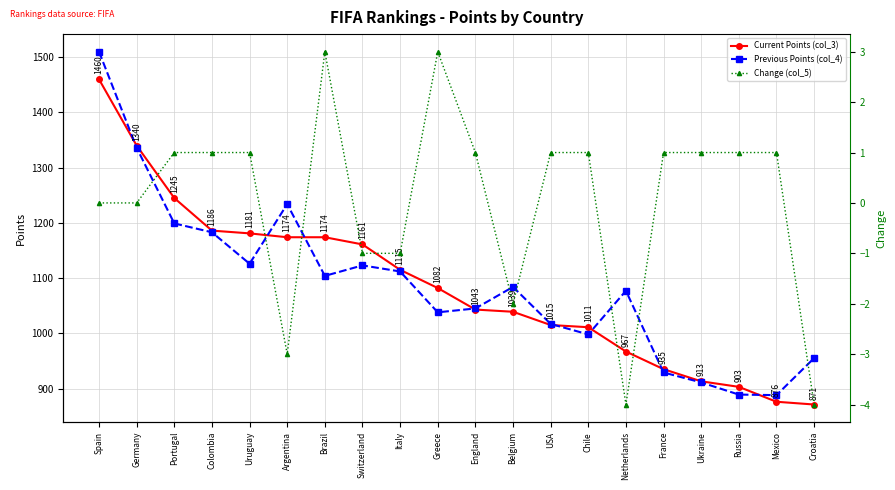

At which label does Change (col_5) reach its minimum?

Netherlands